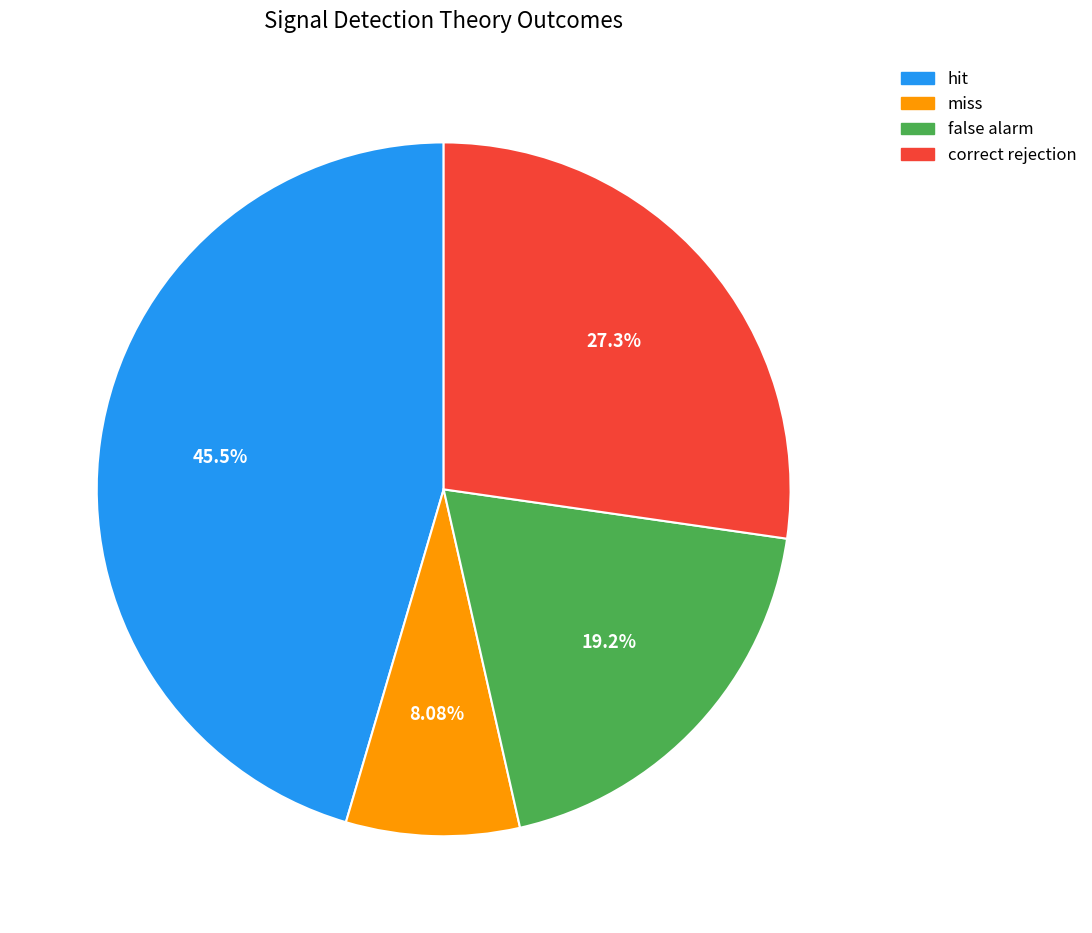

How many segments does this pie chart have?

4